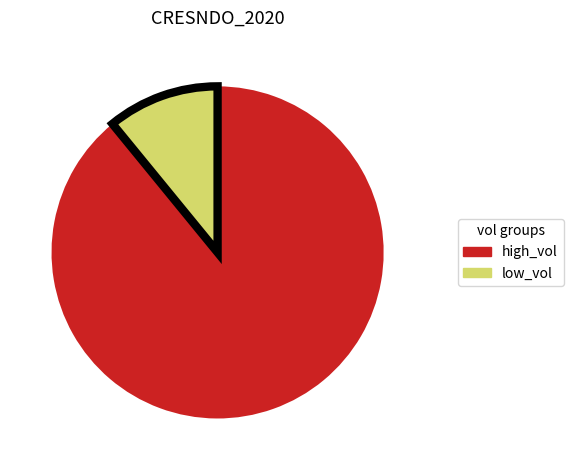

Is there any slice that represents more than half of the pie?

Yes